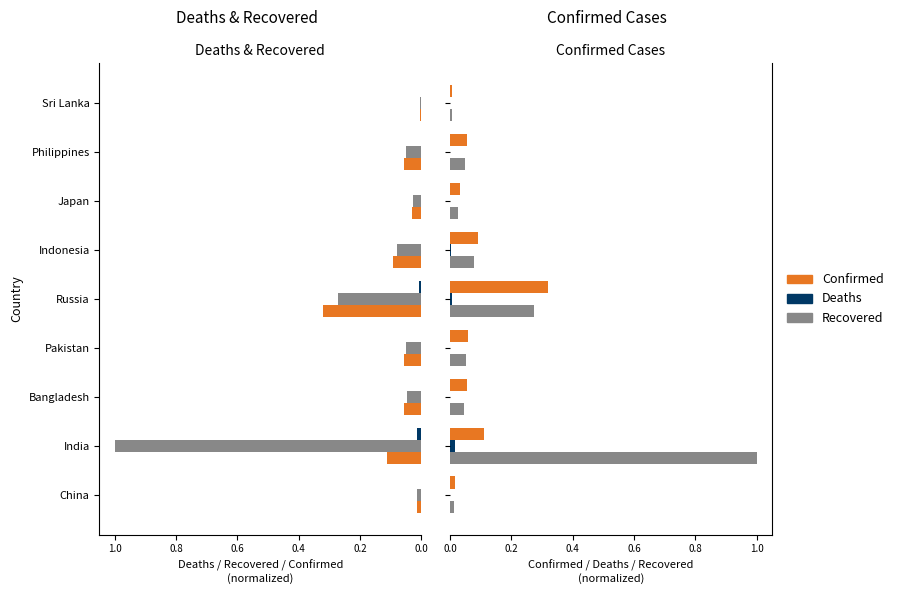

Which series has the largest total across all categories?

Recovered